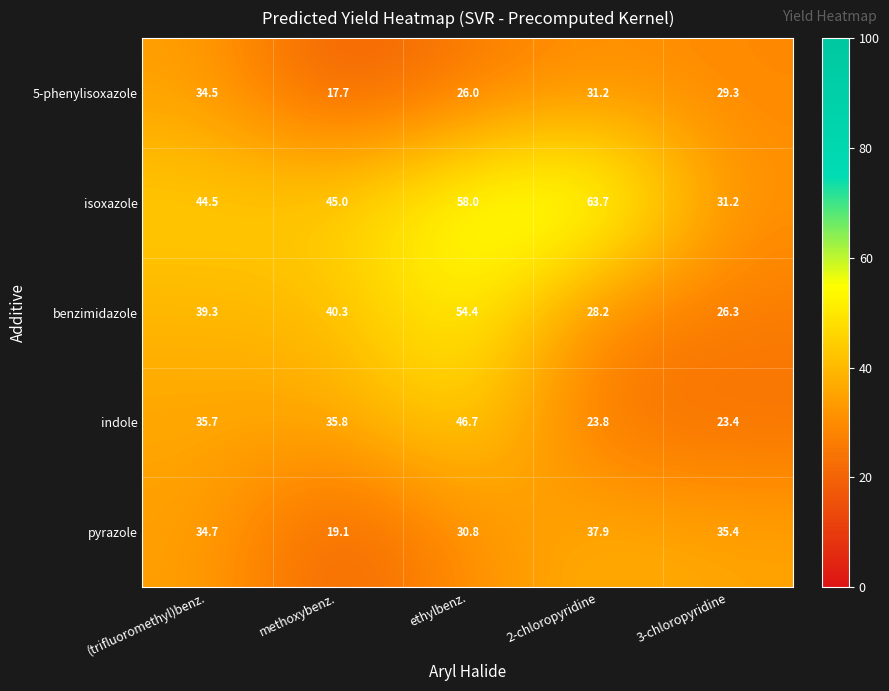

At methoxybenz., list the series in order from smallest to largest.

5-phenylisoxazole, pyrazole, indole, benzimidazole, isoxazole